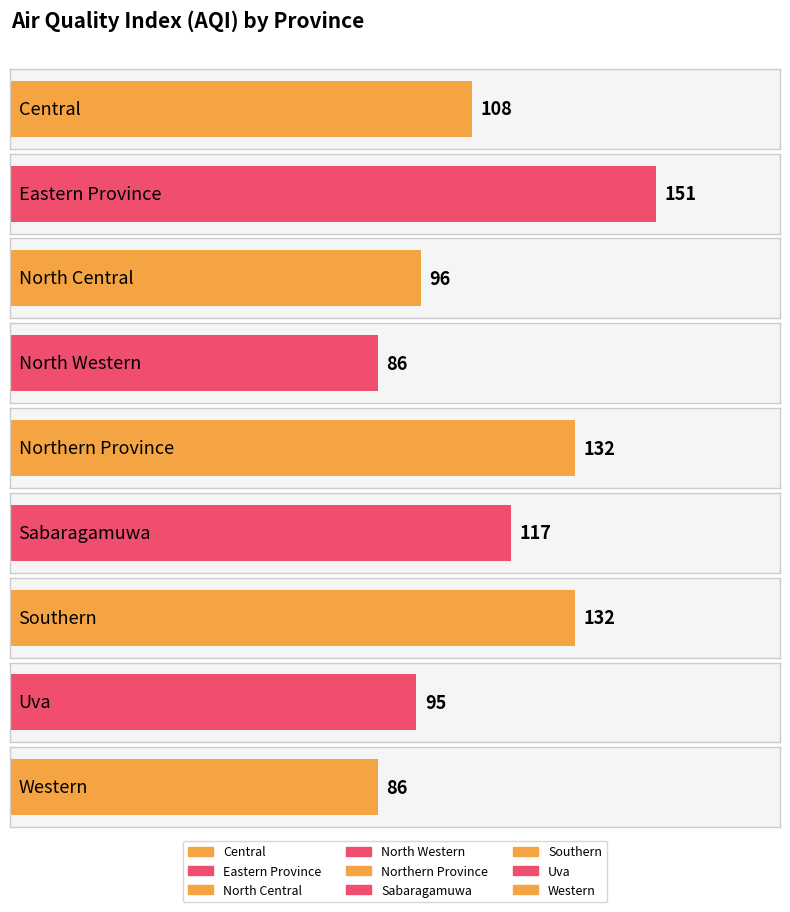

Which category has the lowest value across all series?

North Western